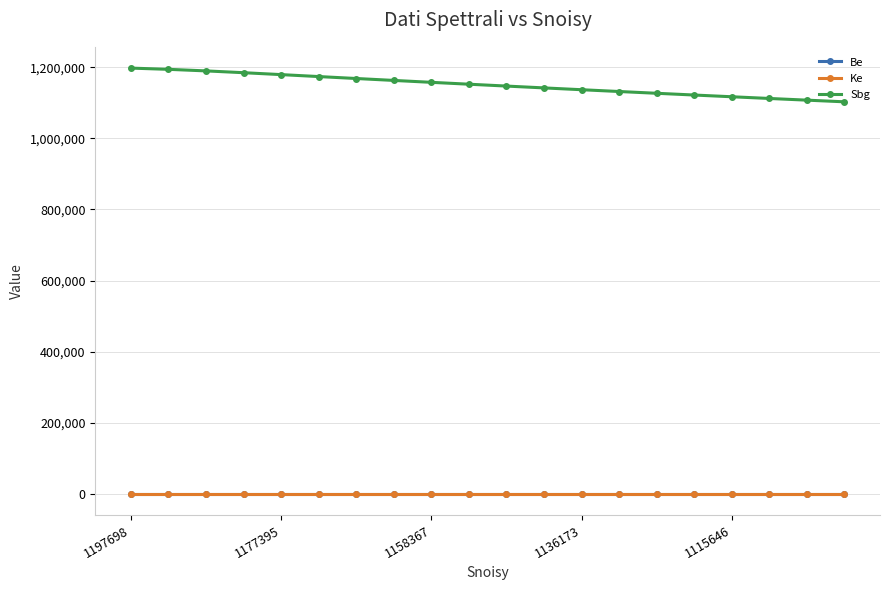

What is the greatest value displayed?

1197397.1